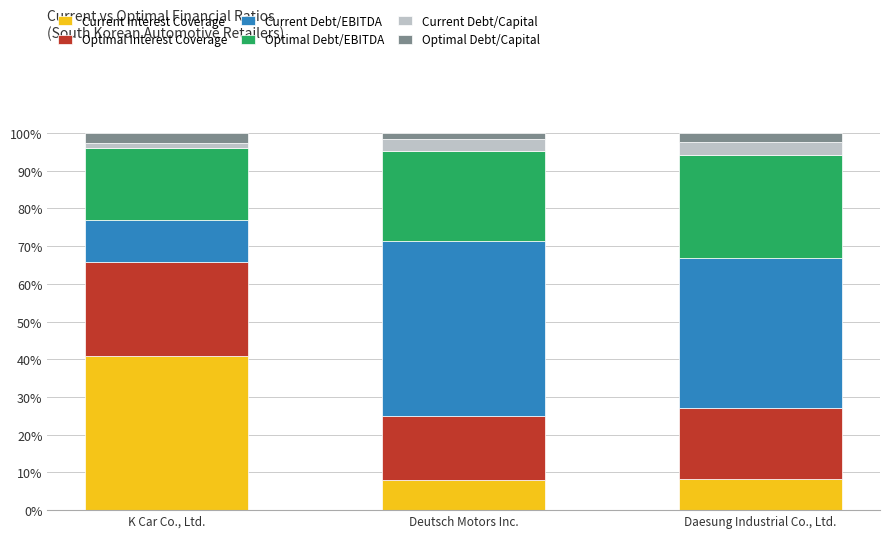

What is the sum of all Current Interest Coverage values?

57.2